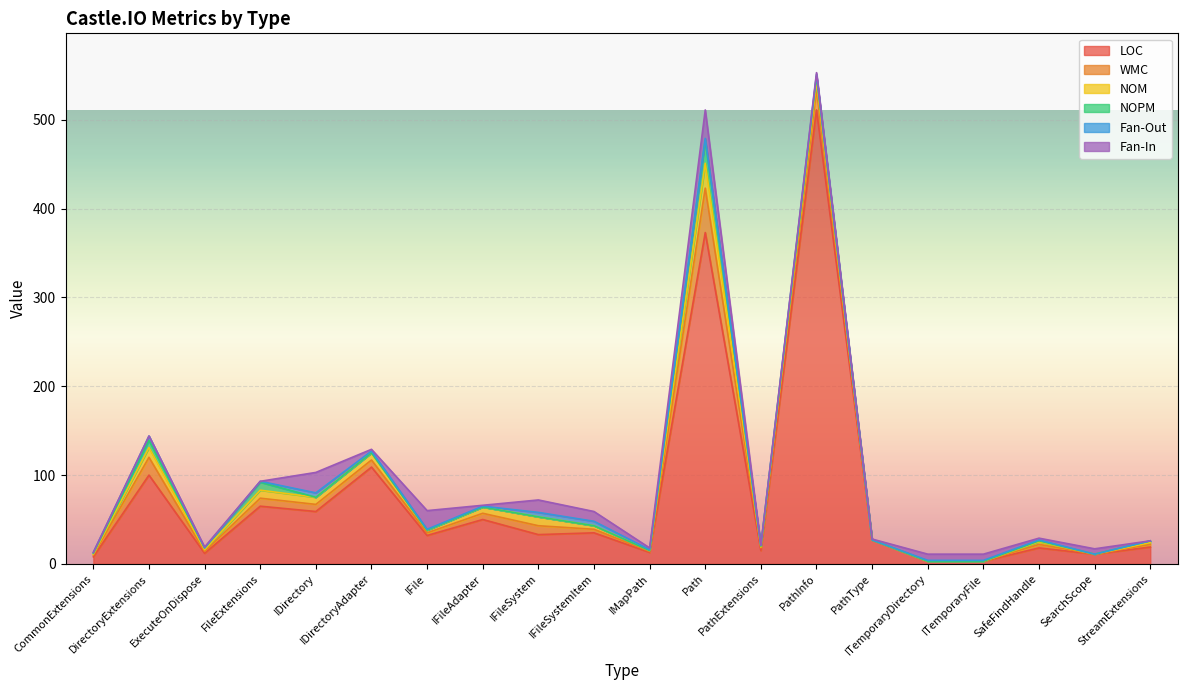

True or false: WMC and Fan-In intersect in this chart.

True